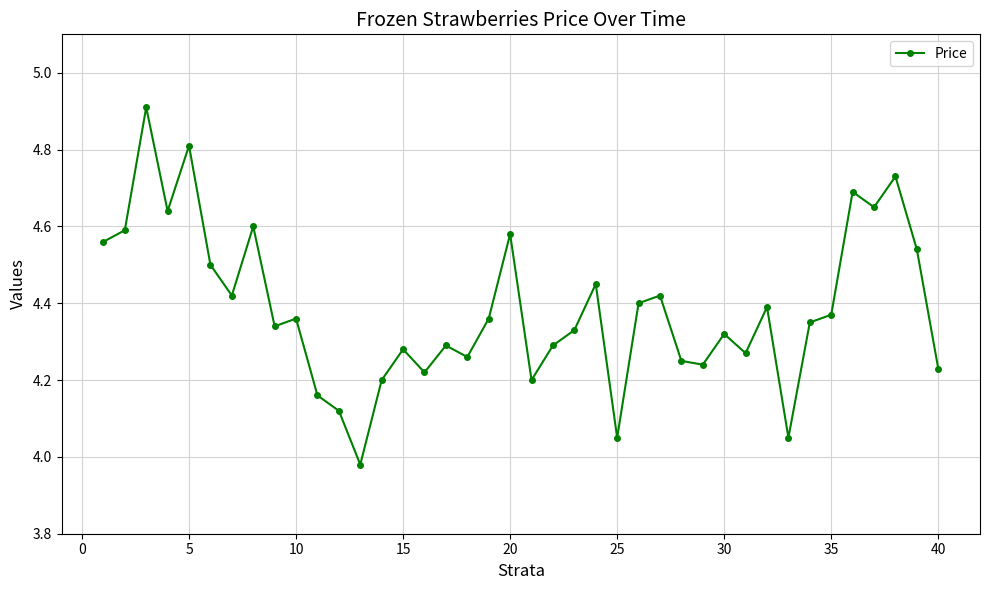

What is the difference between the second highest and minimum values?

0.8